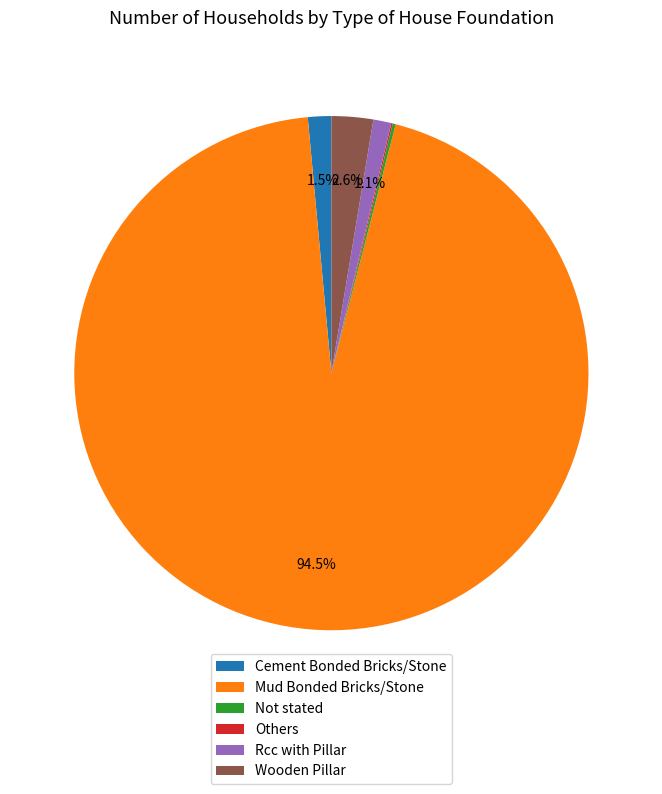

Does Cement Bonded Bricks/Stone account for over 50% of the chart?

No